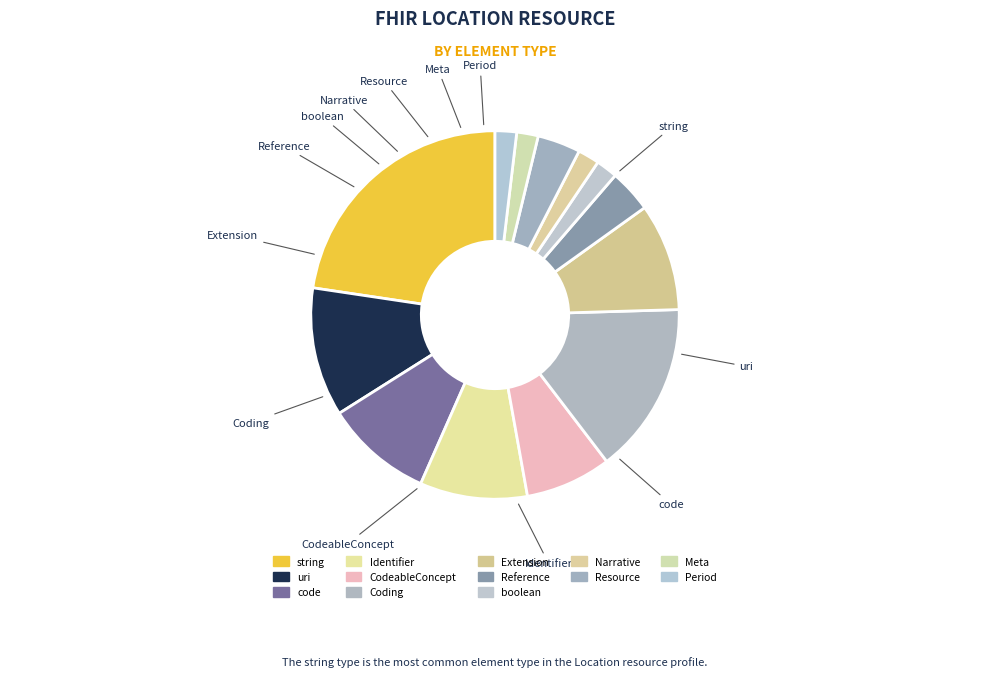

What percentage is the Resource slice, to the nearest percent?

4%